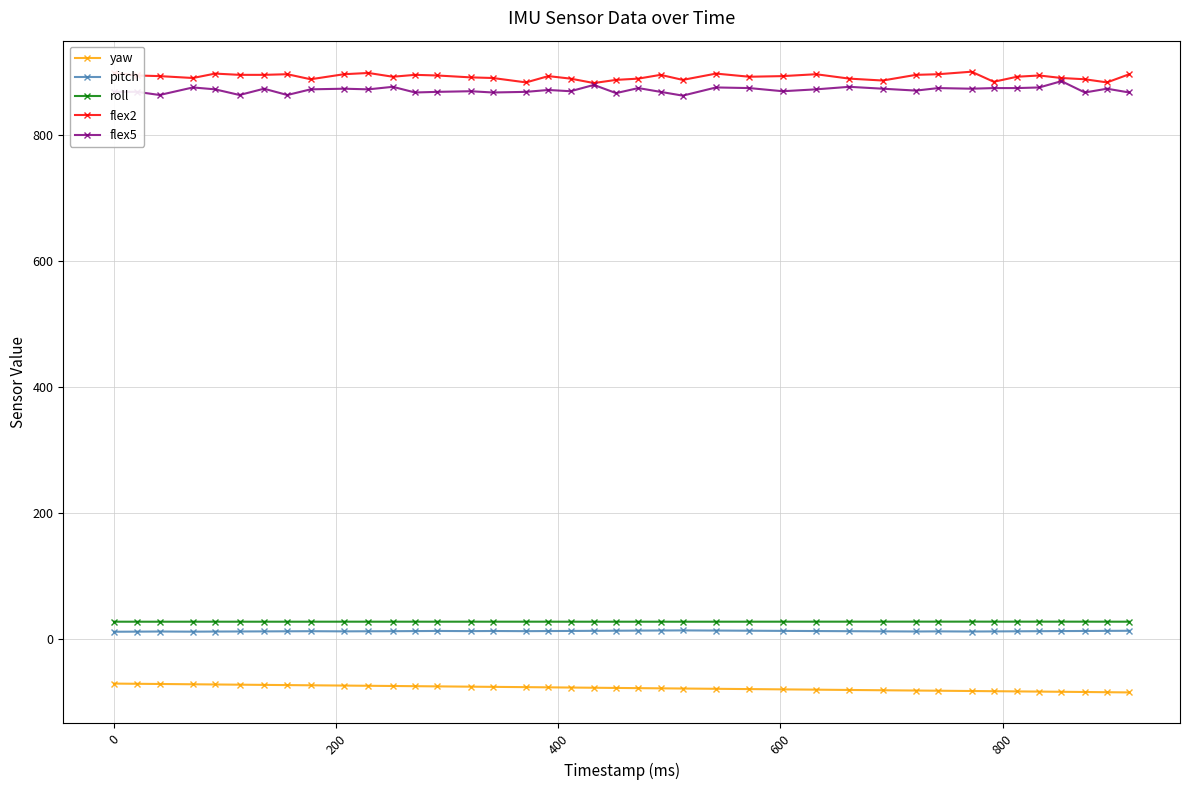

True or false: flex2 and pitch cross at least once.

False